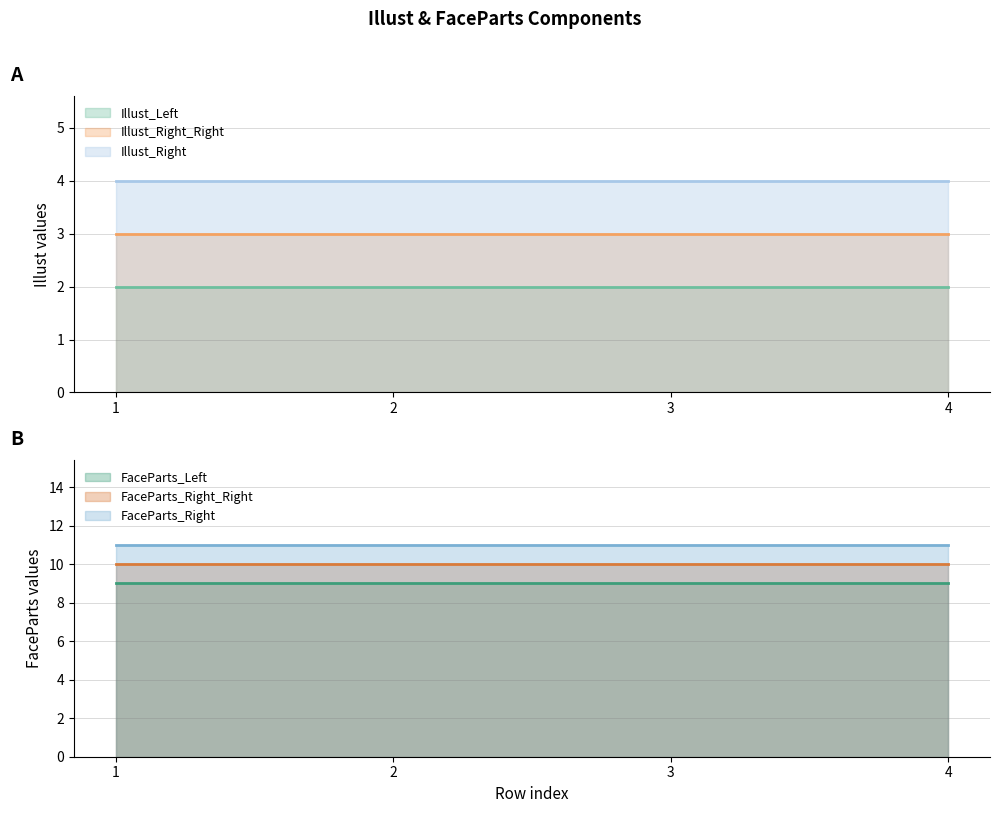

Rank the series at 2 from highest to lowest value.

FaceParts_Right, FaceParts_Right_Right, FaceParts_Left, Illust_Right, Illust_Right_Right, Illust_Left